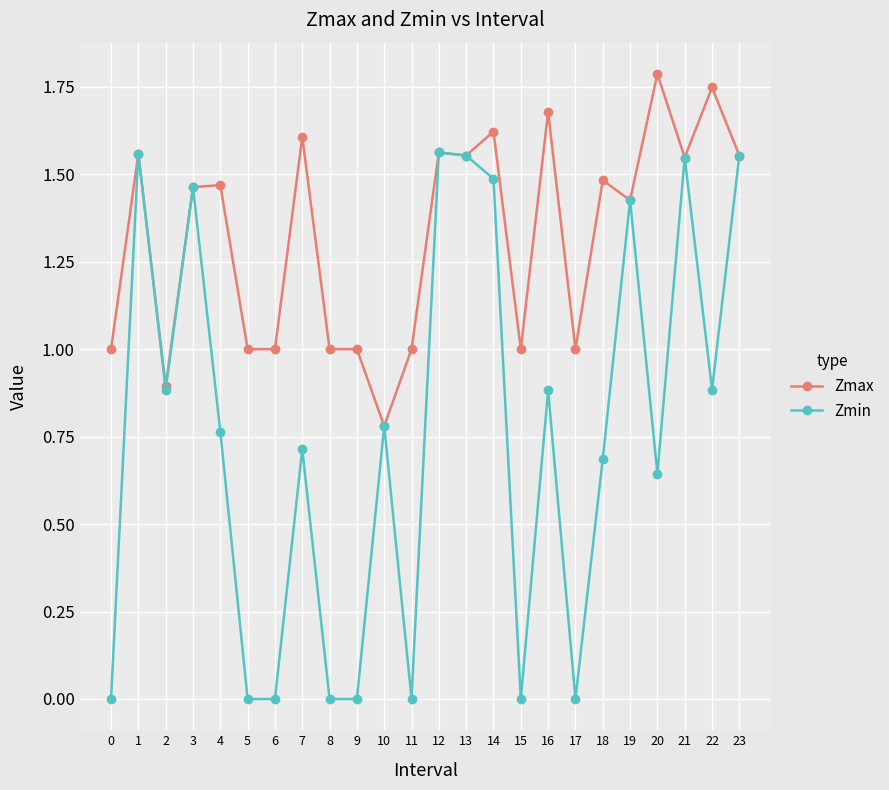

At which category does Zmin reach its first local valley?

2